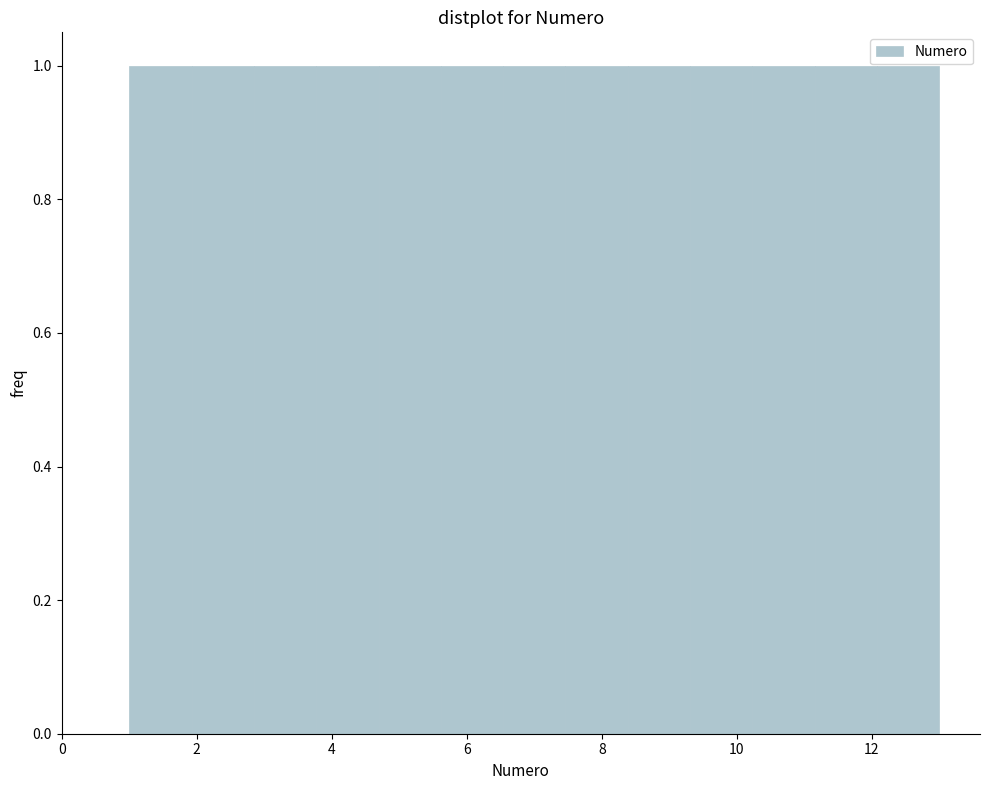

How tall is the bar that spans 9.4 to 10.2 on the x-axis? Neither the bar edges nor the heights are printed on the chart, so give them approximately, as read against the axes.

1